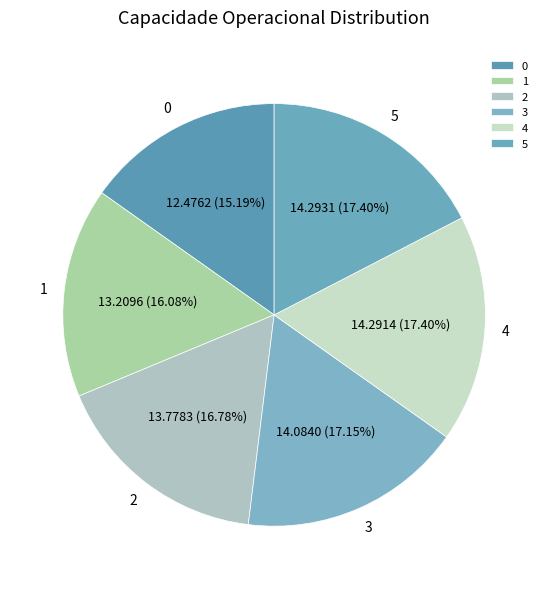

True or false: 1 accounts for 16% of the total.

True